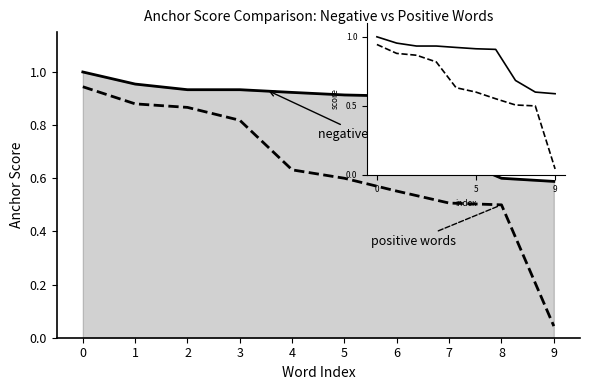

What is the maximum value shown in the chart?

1.0